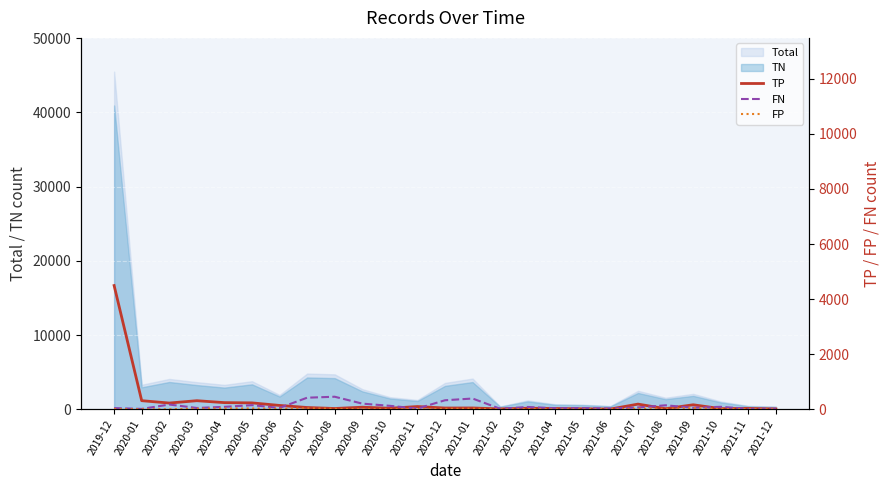

What is the spread (max minus min) of values at 2020-04?

213